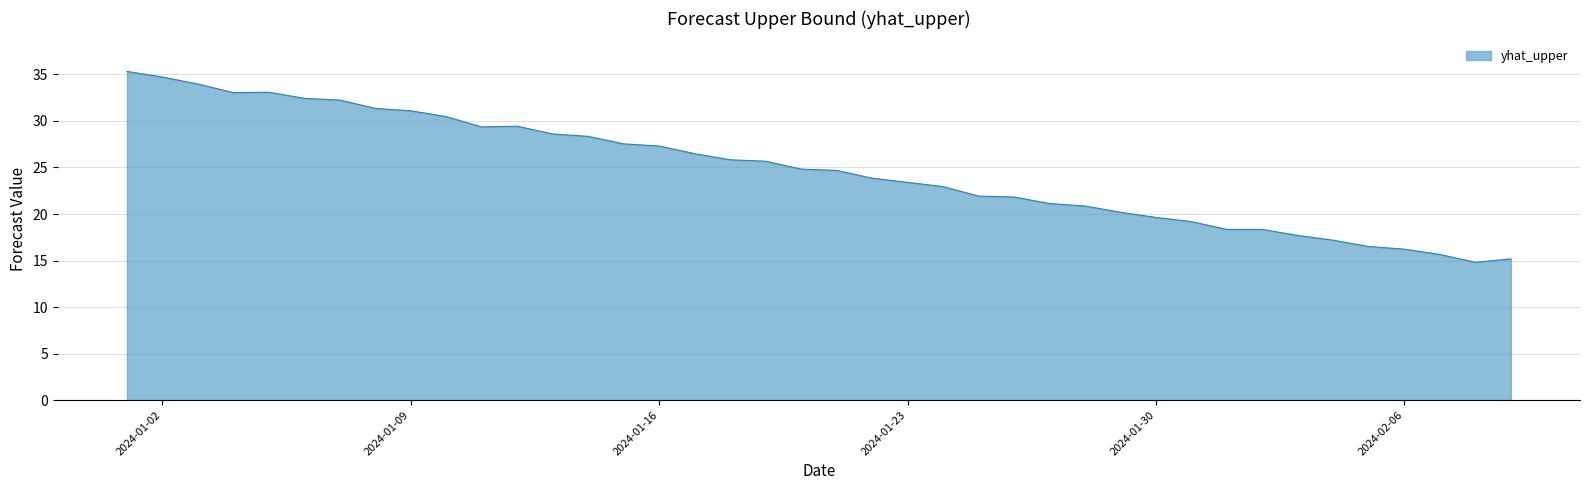

What is the smallest value displayed?

14.8